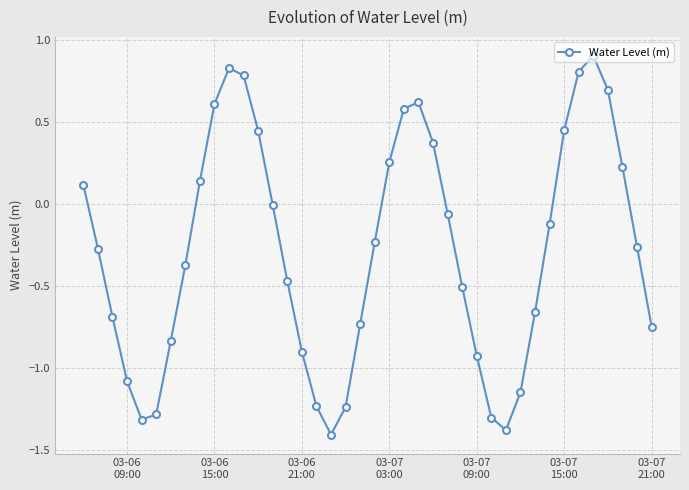

How many points are lower than both their immediate neighbors (excluding endpoints)?

3